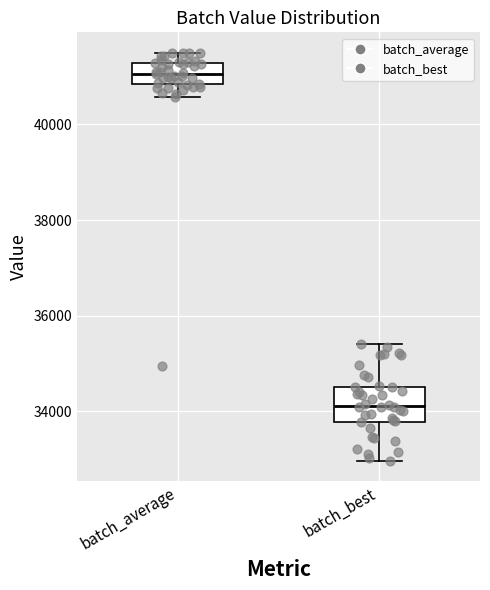

Which box's median line is the highest?

batch_average